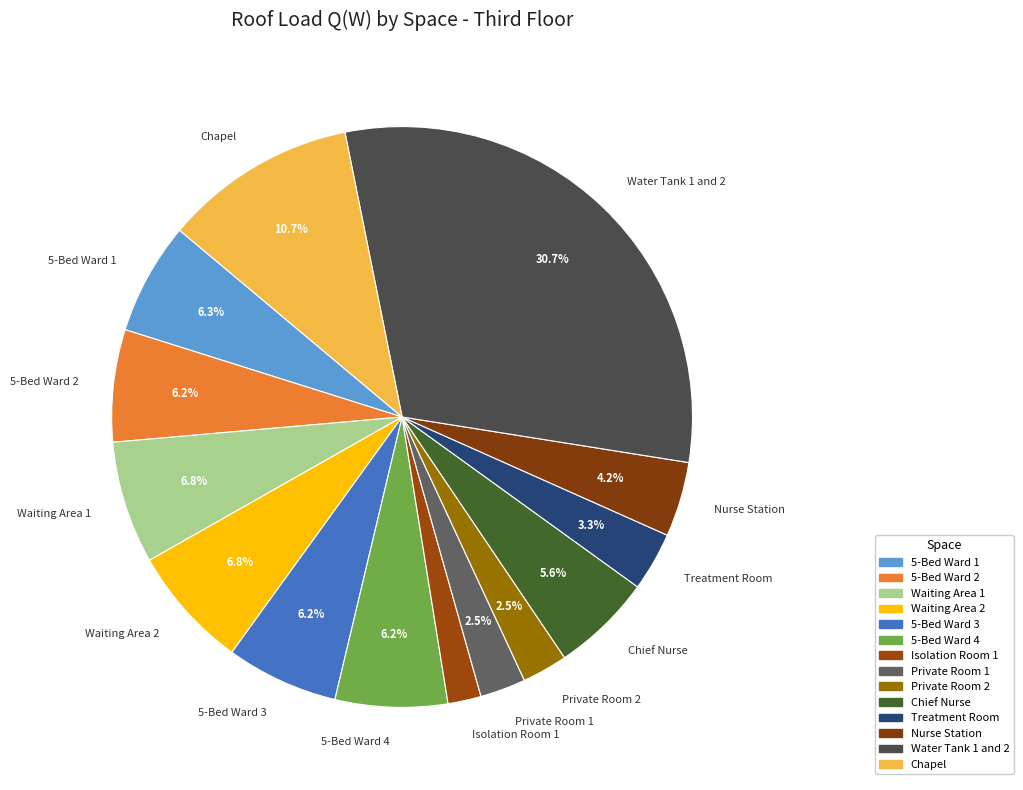

Which slice is the largest?

Water Tank 1 and 2